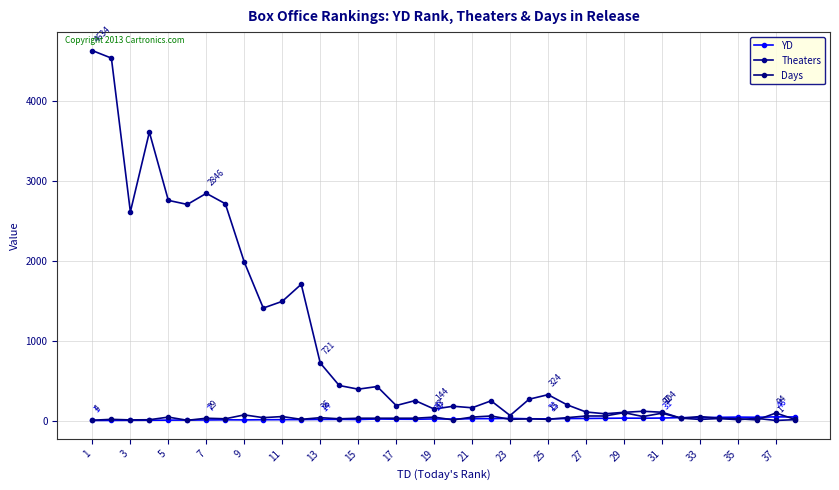

What is the smallest value displayed?

1